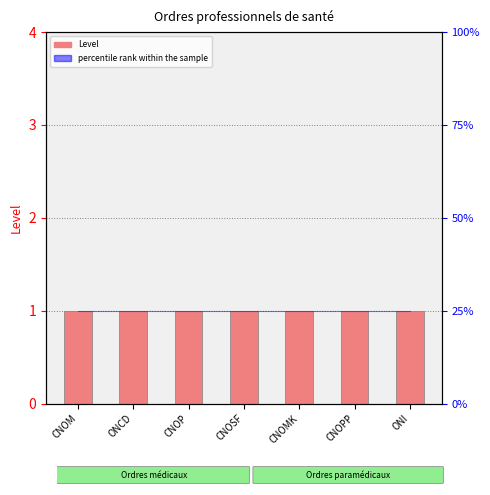

Is it true that percentile rank within the sample equals 25 at CNOP?

True